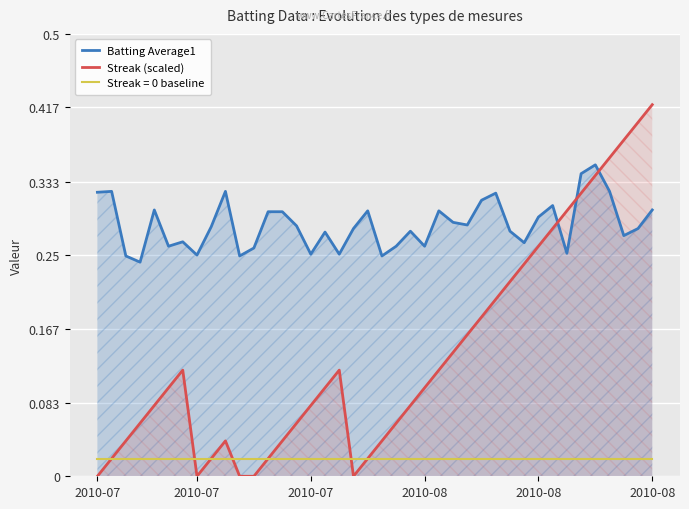

How many lines are shown in the chart?

3